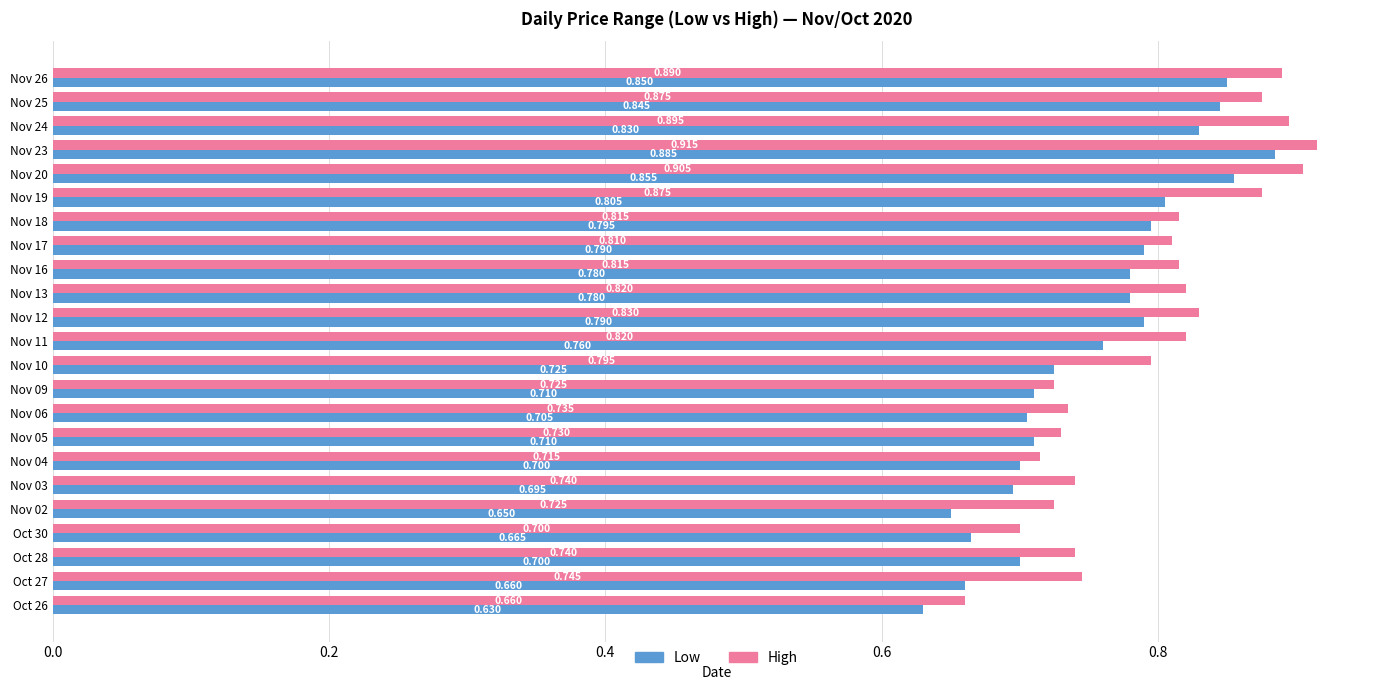

Between Nov 16 and Nov 02, which series saw the biggest shift?

Low